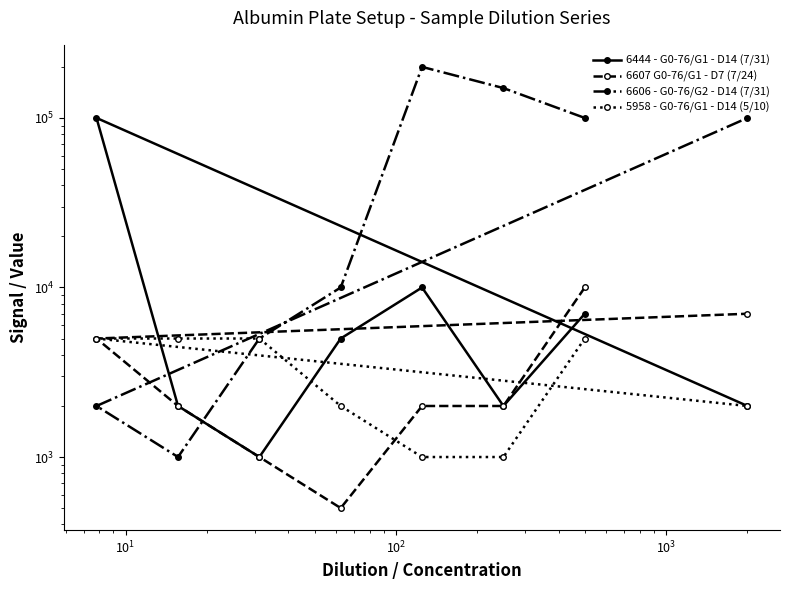

The value of 5958 - G0-76/G1 - D14 (5/10) at $\mathdefault{10^{5}}$ is 6578. True or false?

False